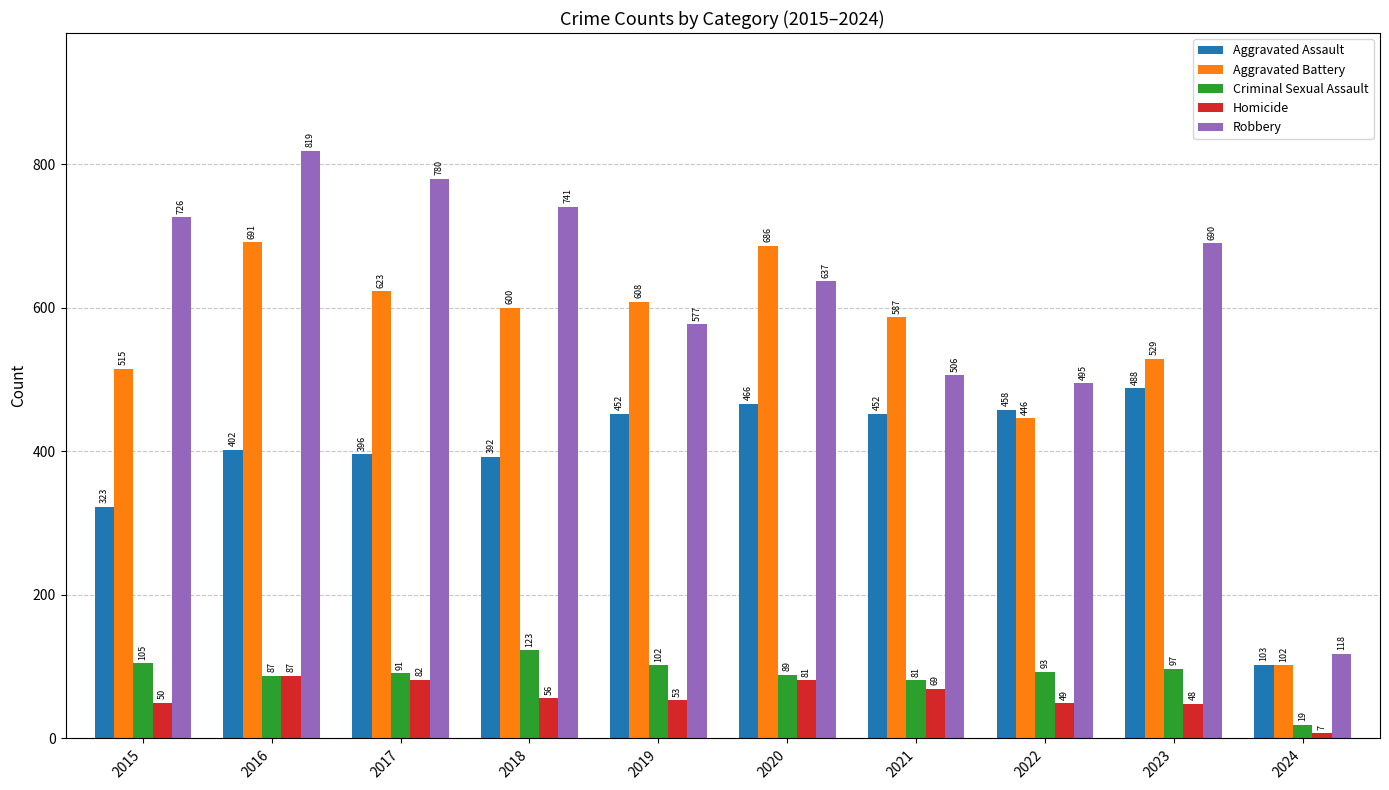

What is the minimum value shown in the chart?

7